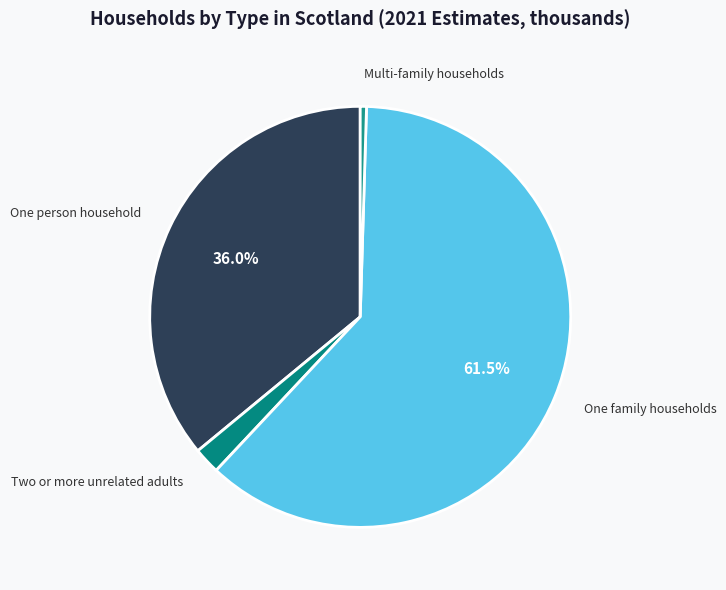

To the nearest percent, what is the difference between the largest and smallest slice percentages?

61%